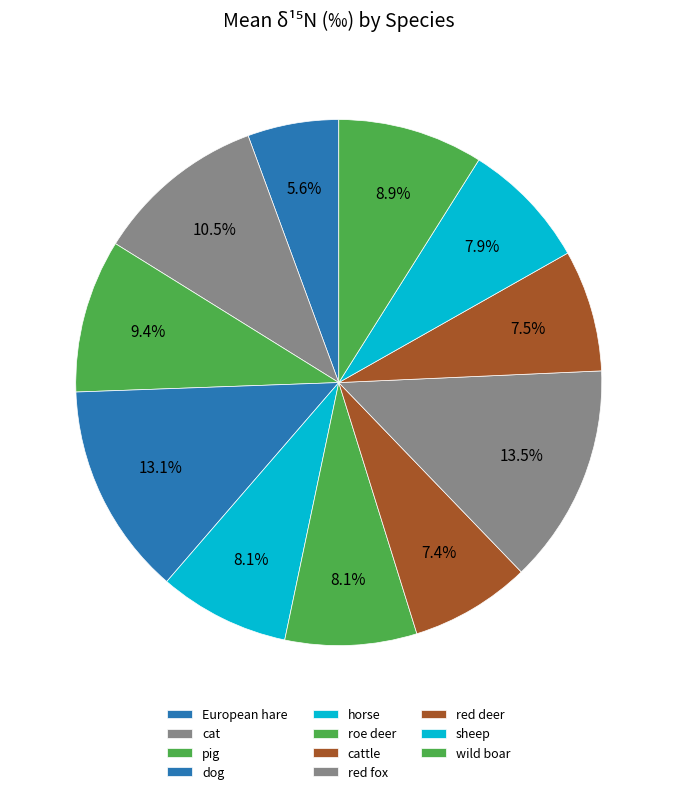

How many segments does this pie chart have?

11